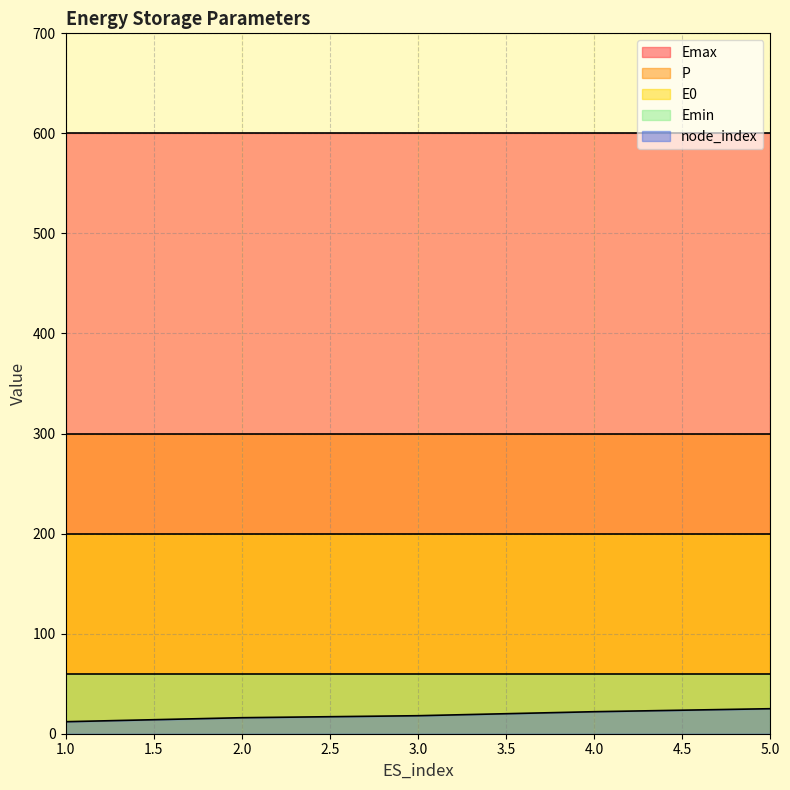

At which label does E0 reach its minimum?

1